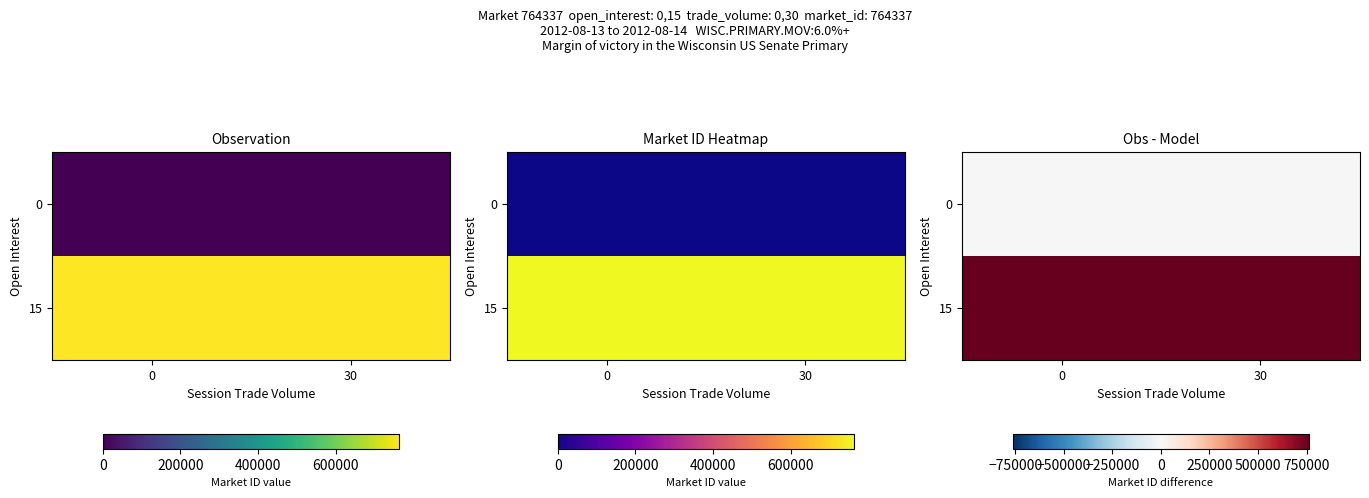

True or false: 0 has a value of 0 at 30.

True